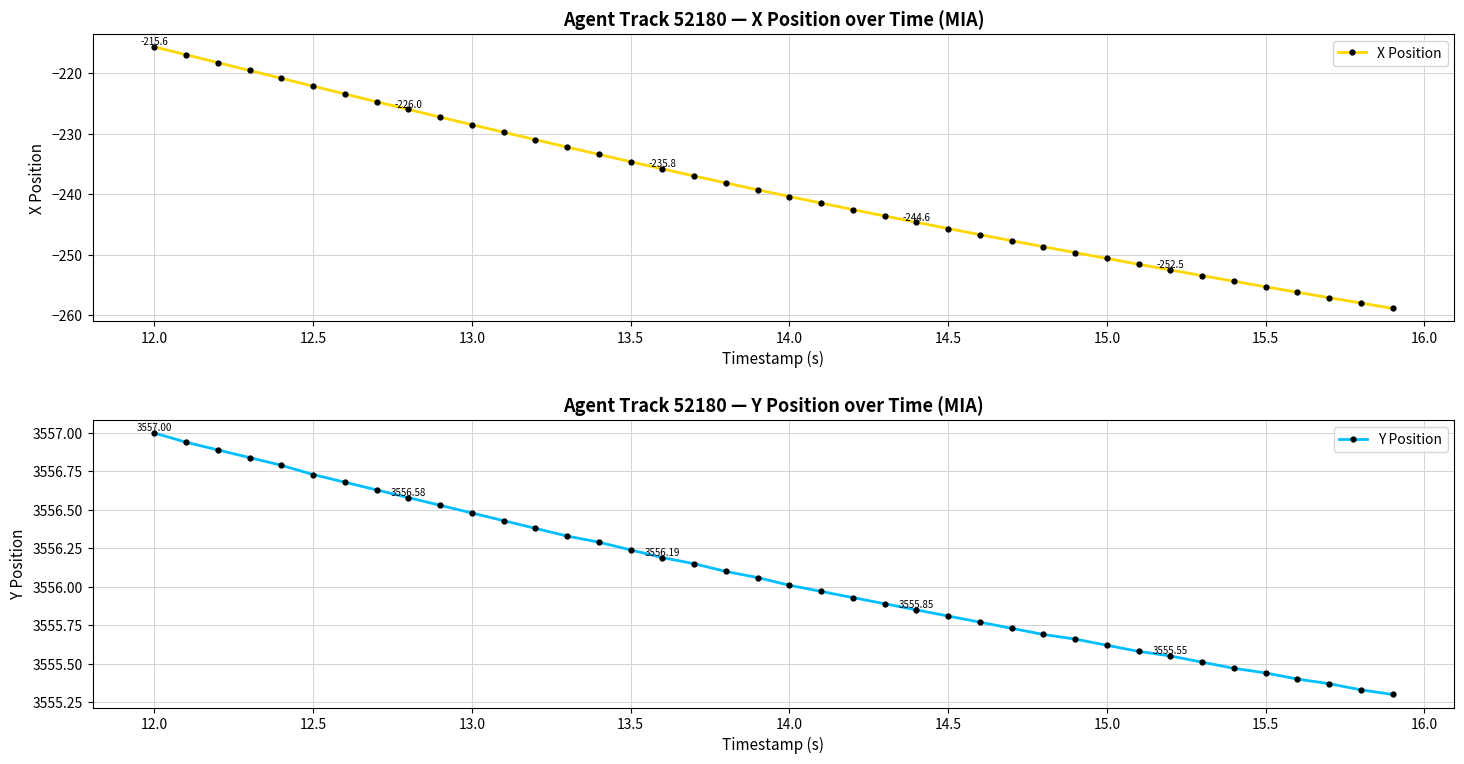

At which label does X Position reach its peak?

12.0